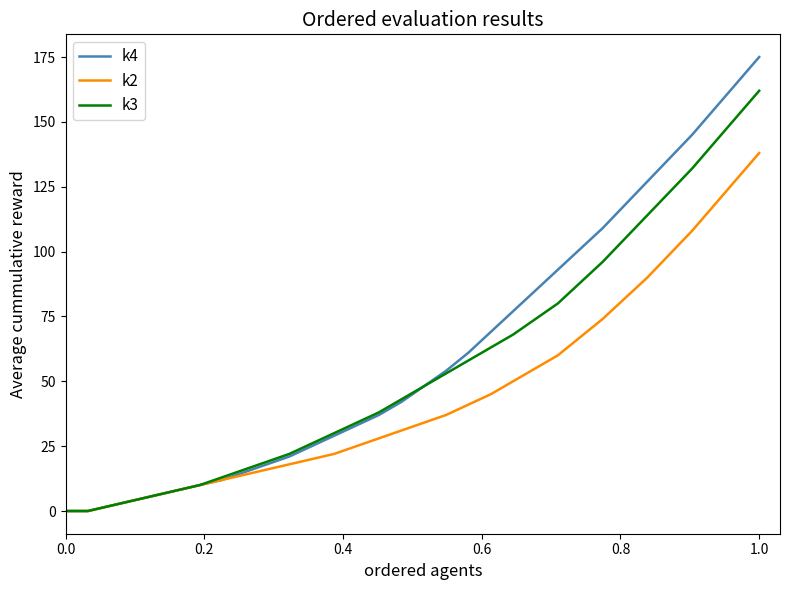

What is the maximum value shown in the chart?

175